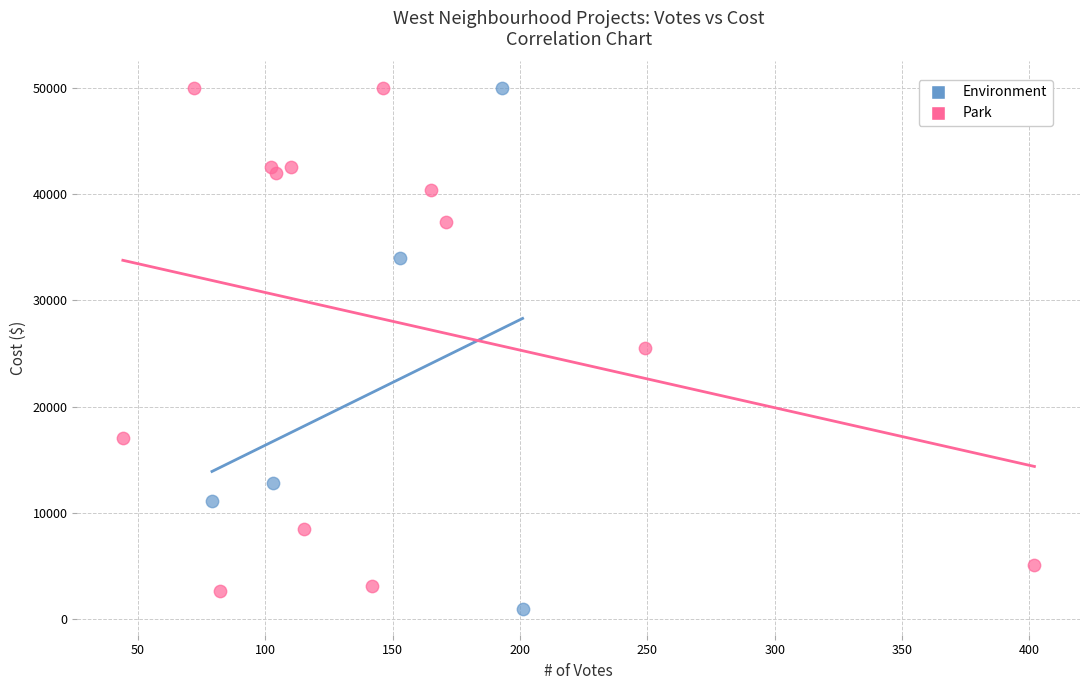

Which series has the largest Y range (max minus min)?

Environment